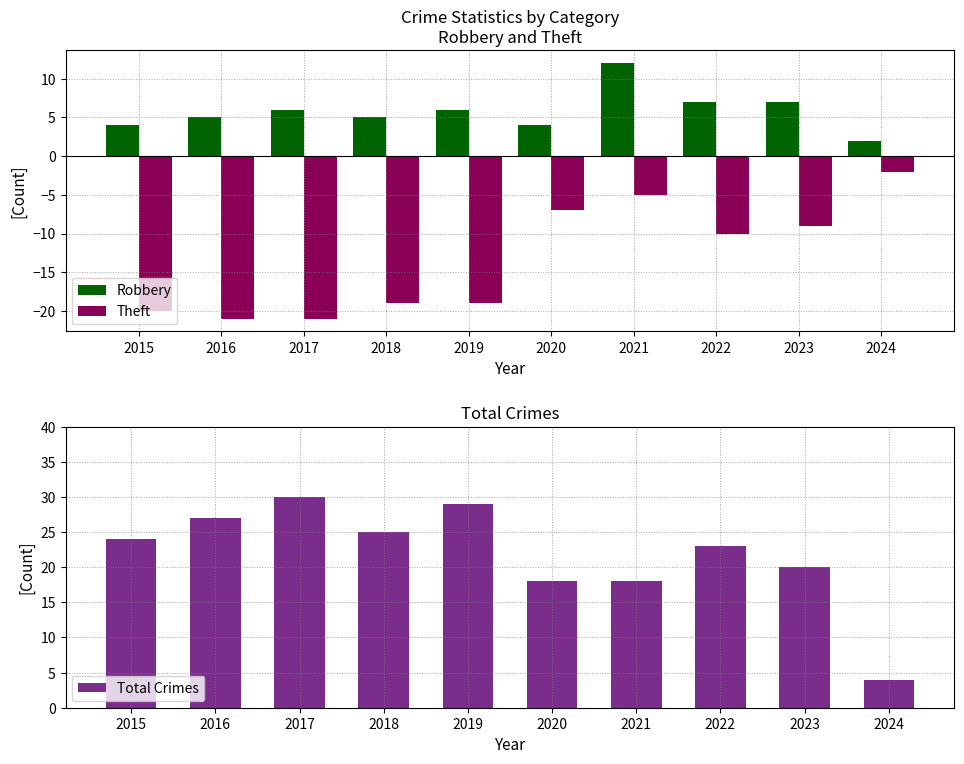

Which category has the highest value across all series?

2017